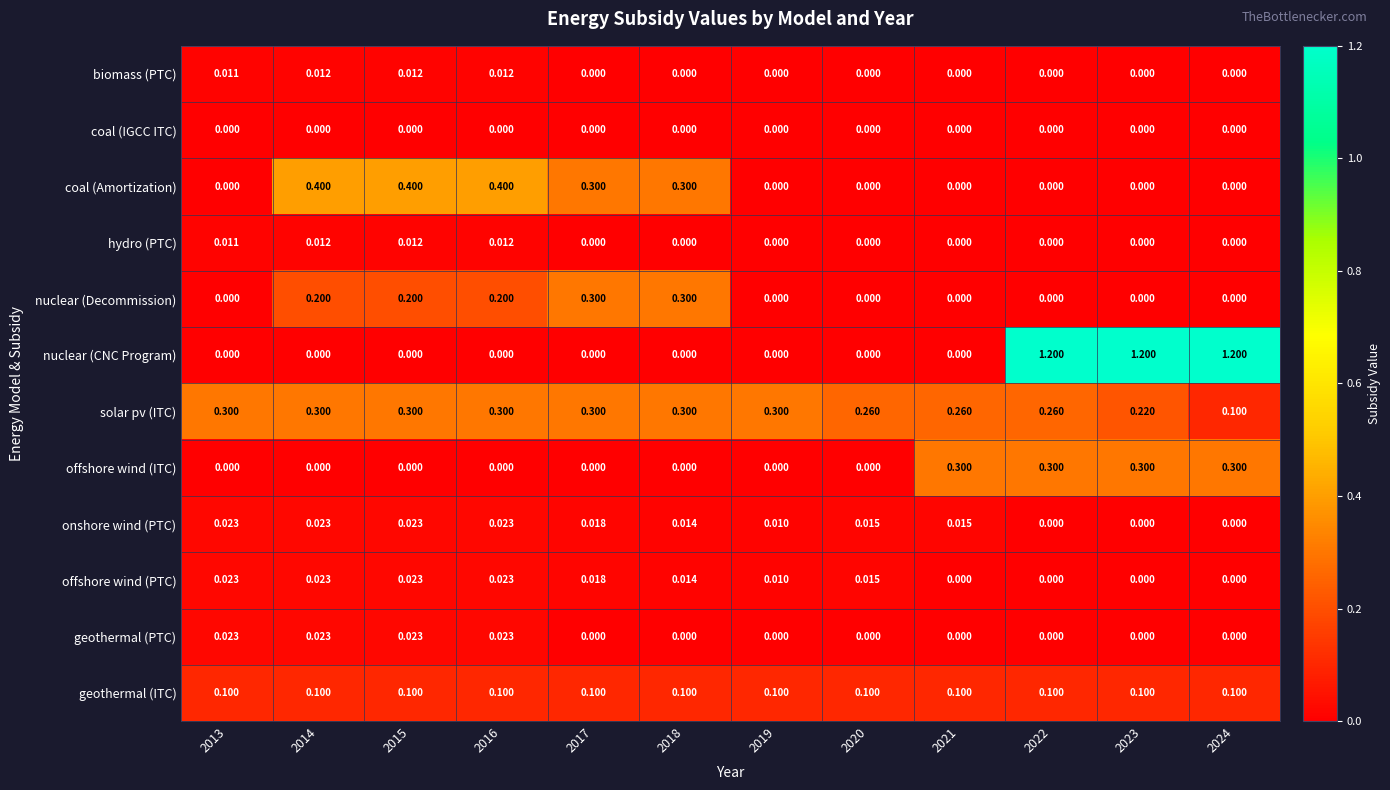

Which series has the widest spread of values?

nuclear (CNC Program)